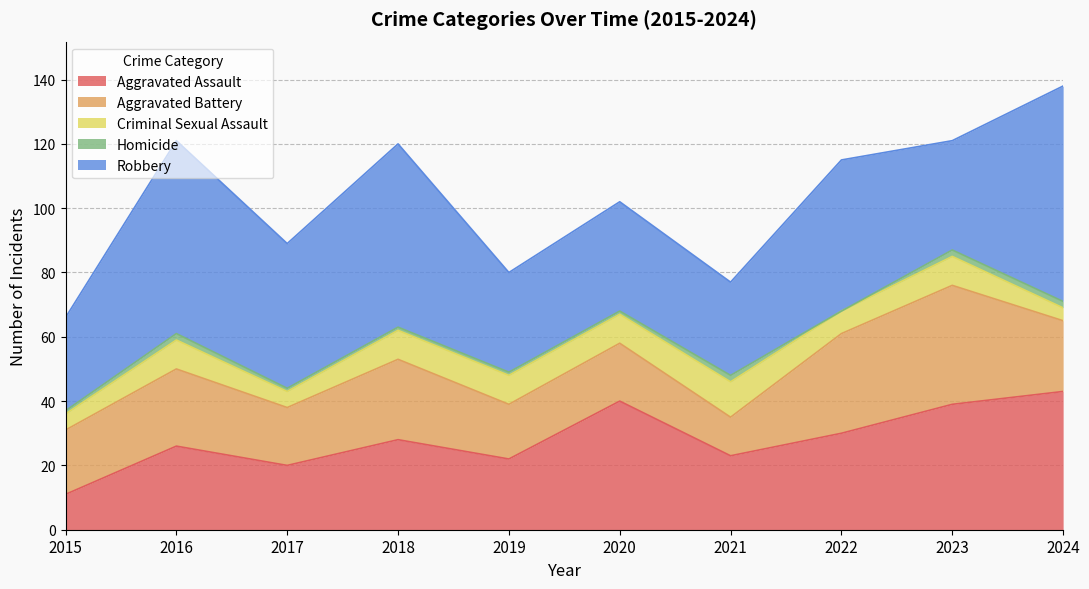

Count the number of data series in this chart.

5